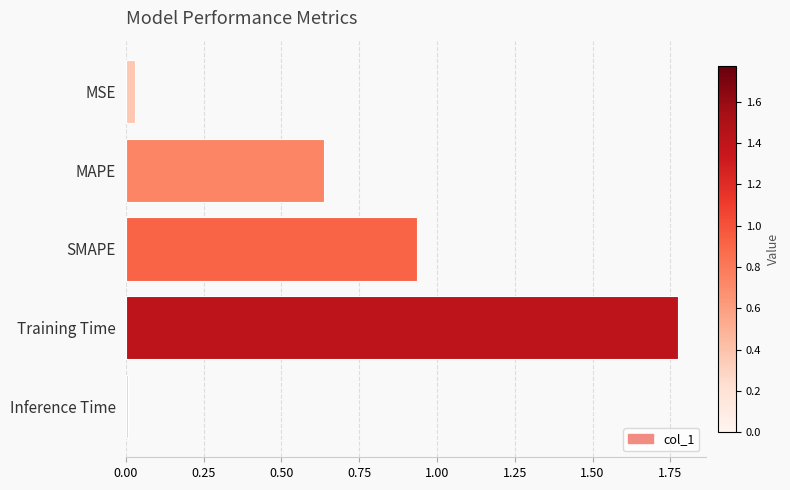

Is it true that the value at Inference Time is 0.0?

True